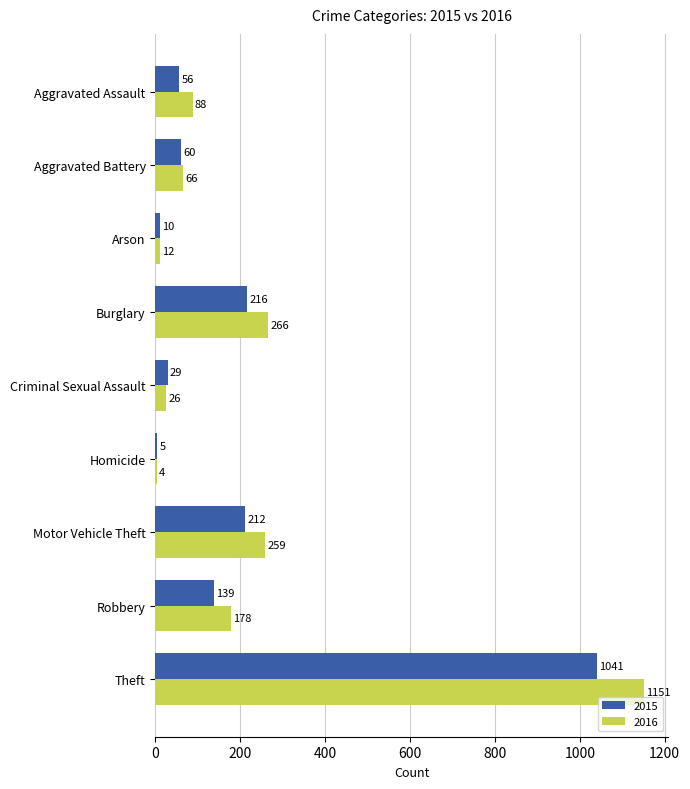

Is it true that 2015 equals 216 at Burglary?

True